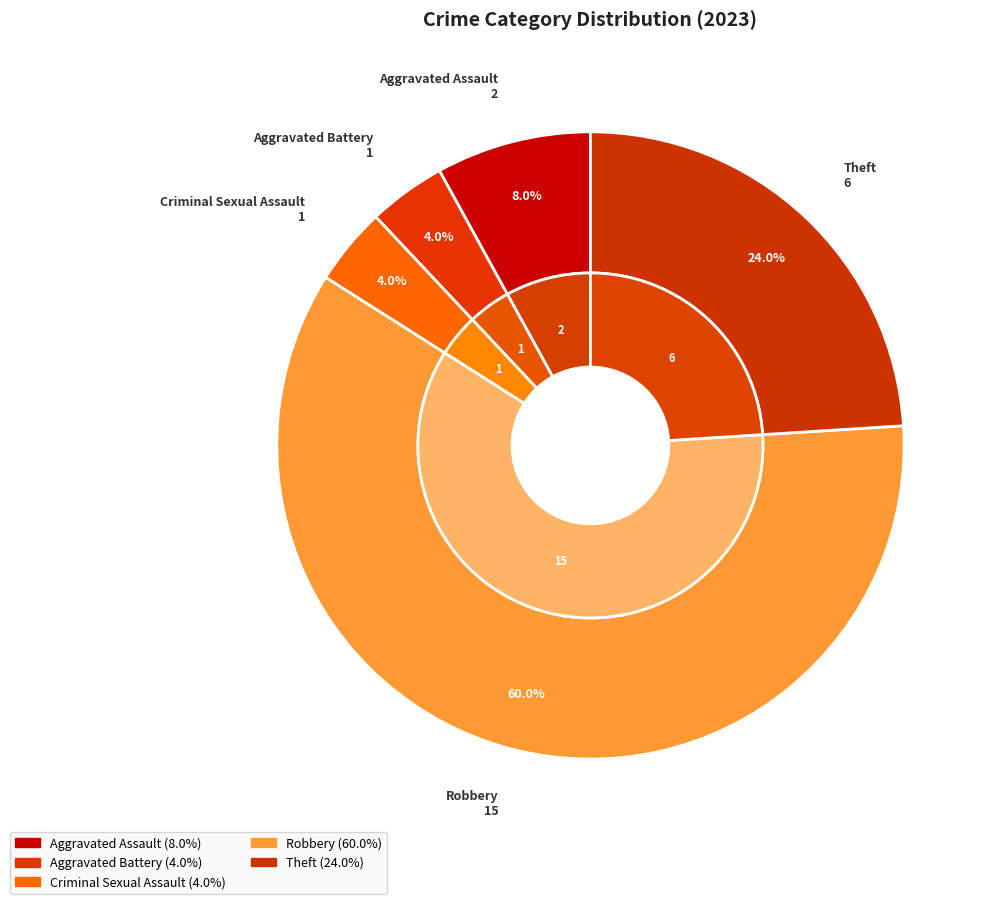

Combined, do Theft and Criminal Sexual Assault account for over 50%?

No